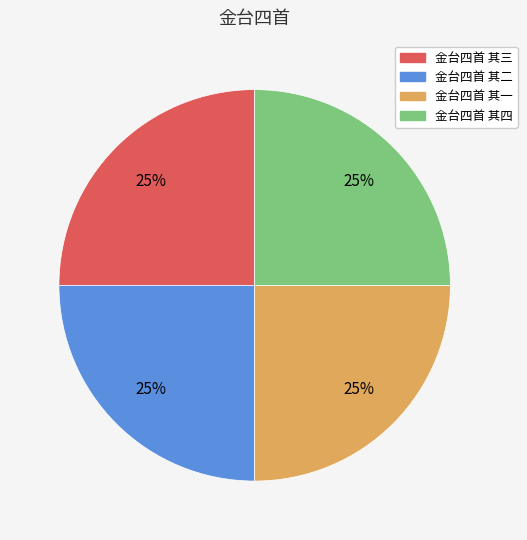

To the nearest percent, what portion does 金台四首 其二 represent?

25%